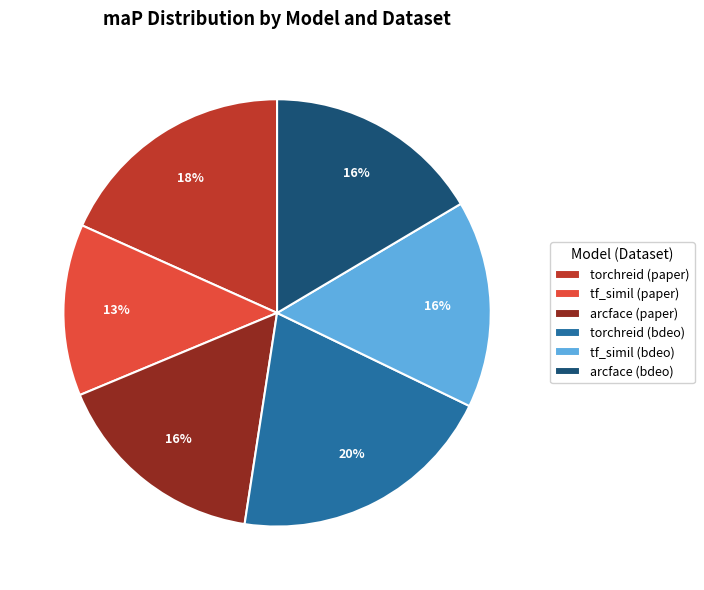

To the nearest percent, what is the combined percentage of torchreid (bdeo) and tf_simil (bdeo)?

36%